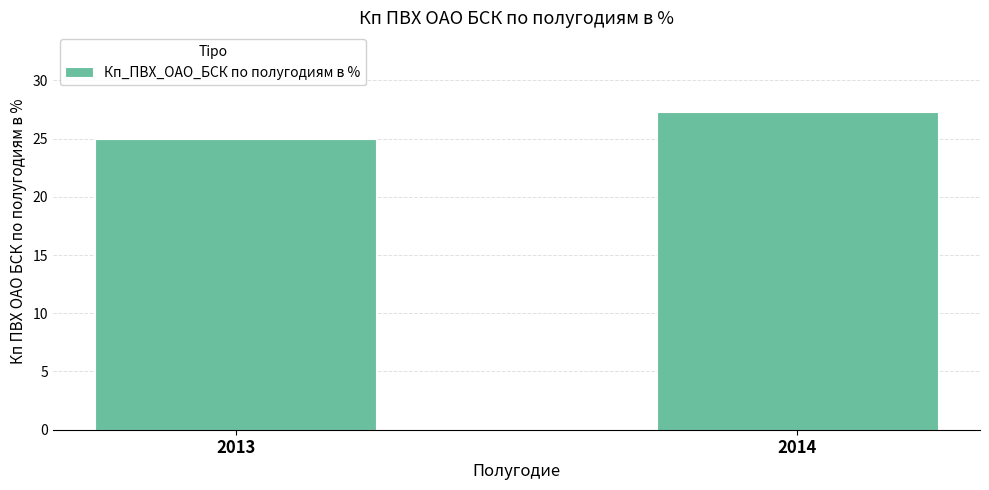

Rank the categories by value from lowest to highest.

2013, 2014